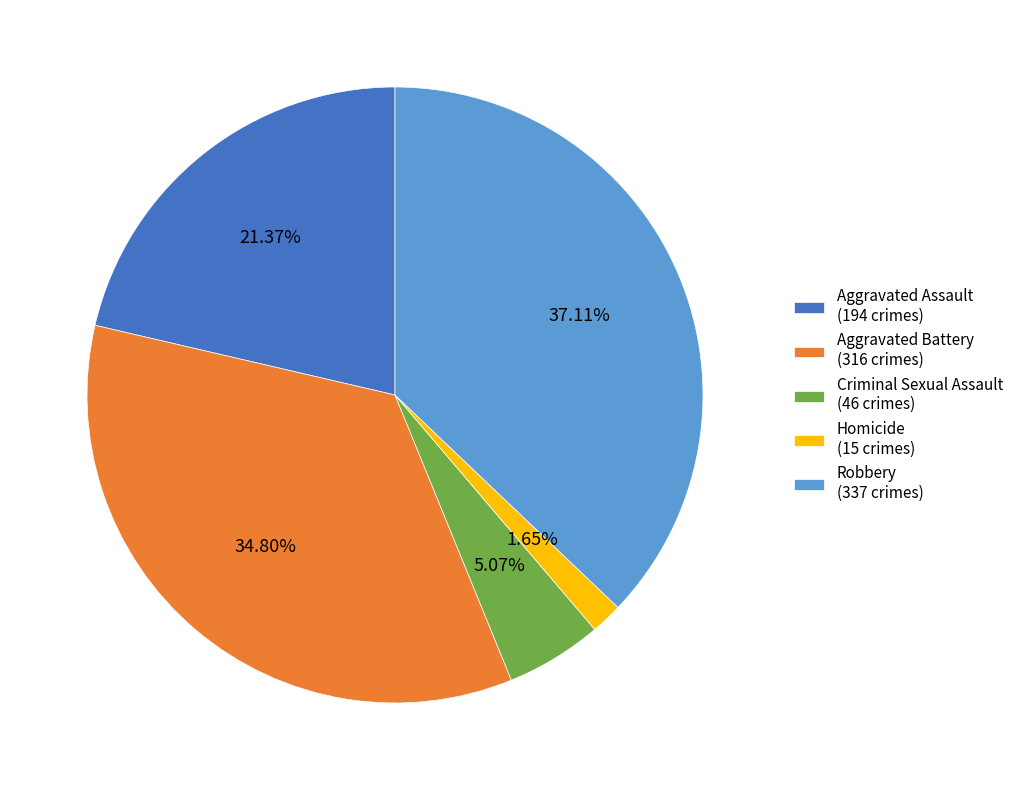

Which has a higher value, Aggravated Battery (316 crimes) or Aggravated Assault (194 crimes)?

Aggravated Battery (316 crimes)